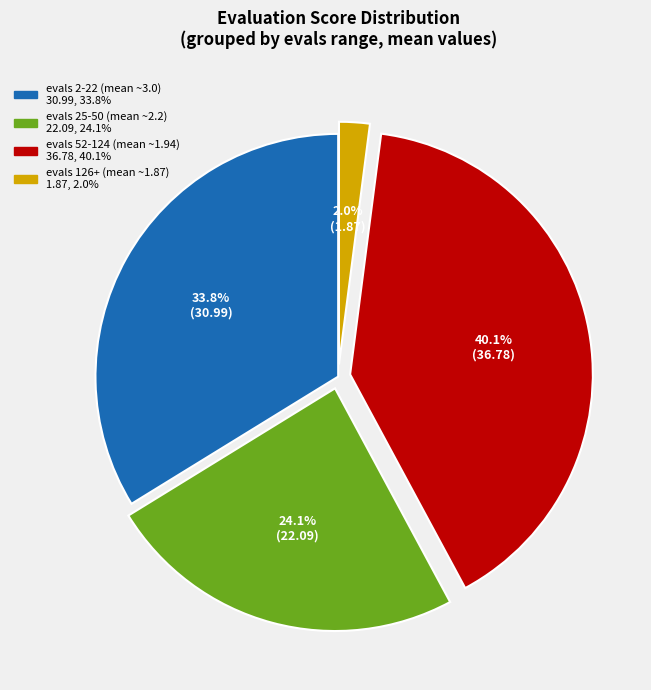

To the nearest percent, what is the difference between the largest and smallest slice percentages?

38%